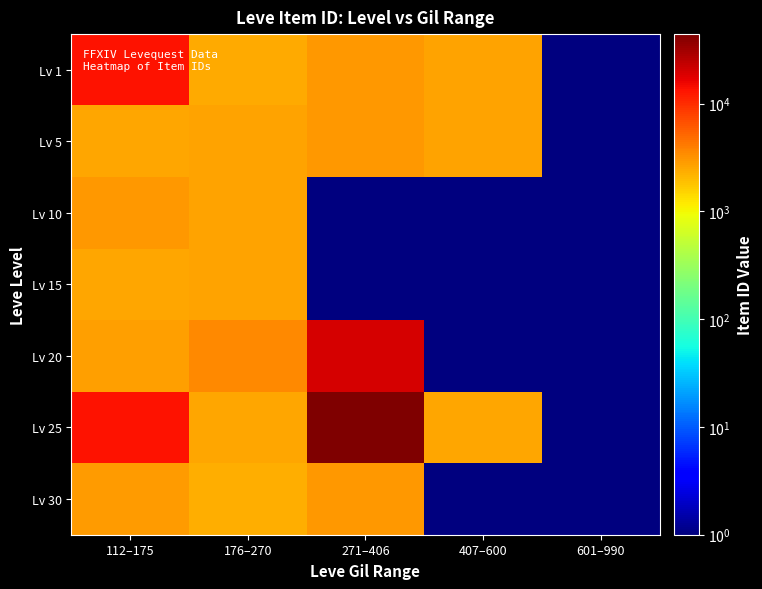

At which category is the sum across all series the highest?

271–406